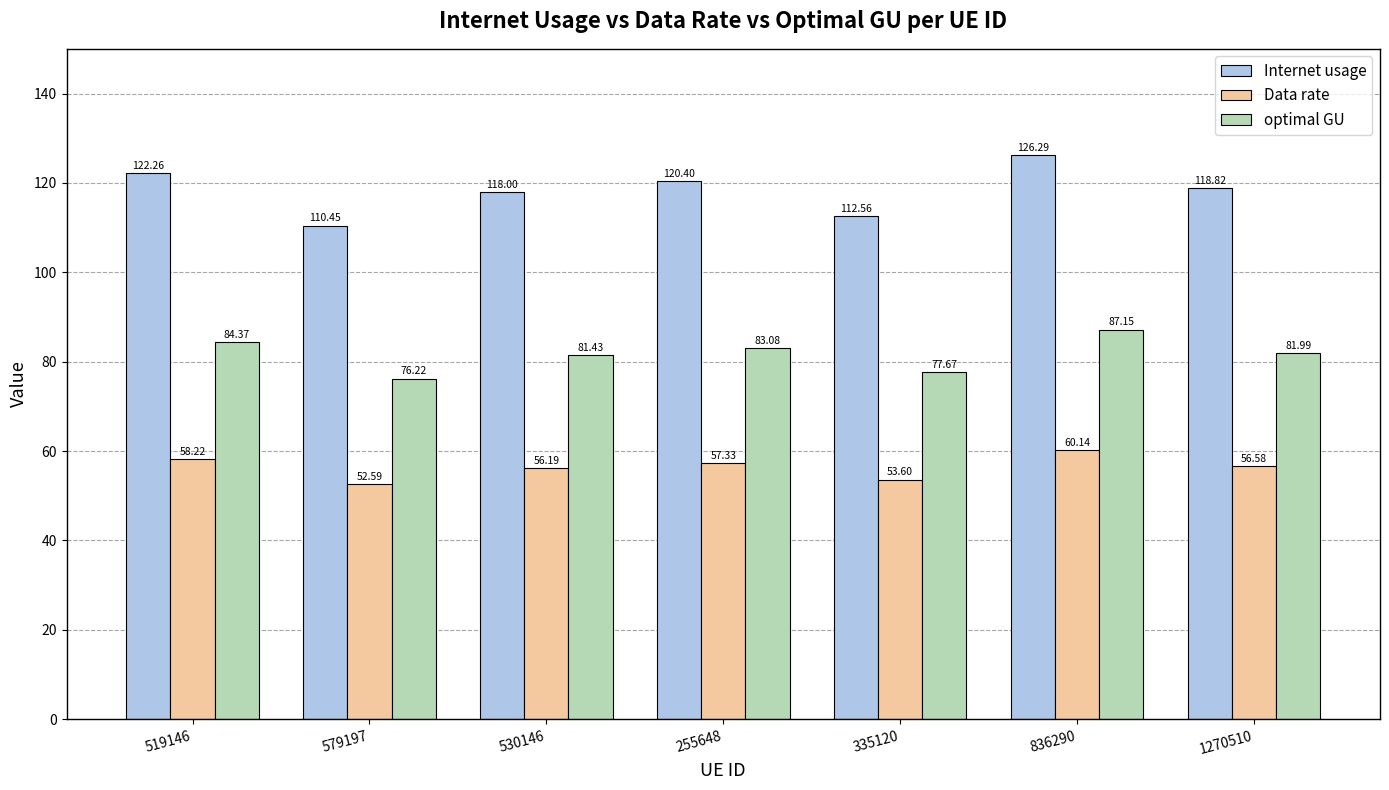

How many values in the optimal GU series exceed 81?

5